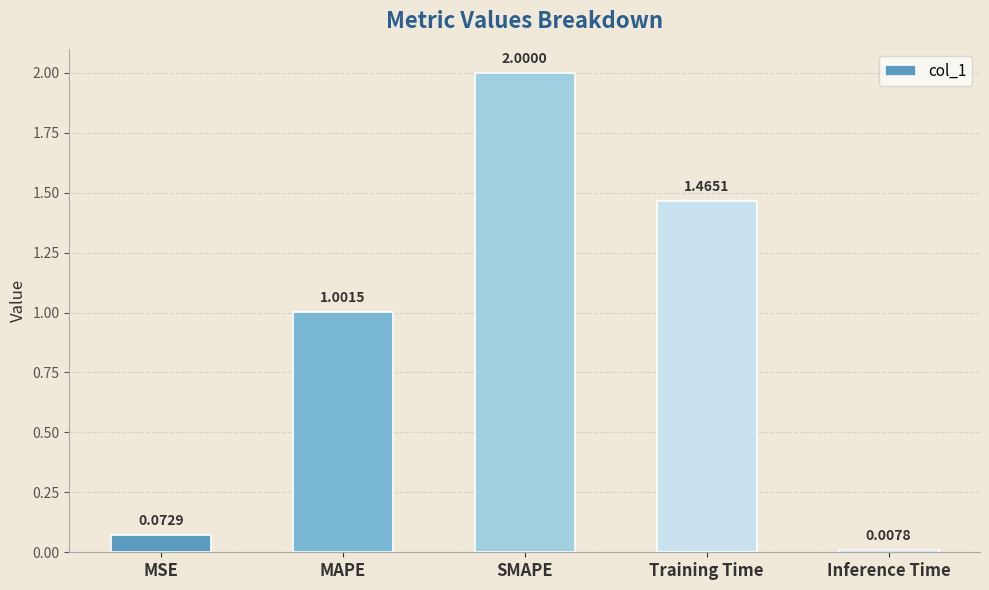

Rank the categories by value from highest to lowest.

SMAPE, Training Time, MAPE, MSE, Inference Time